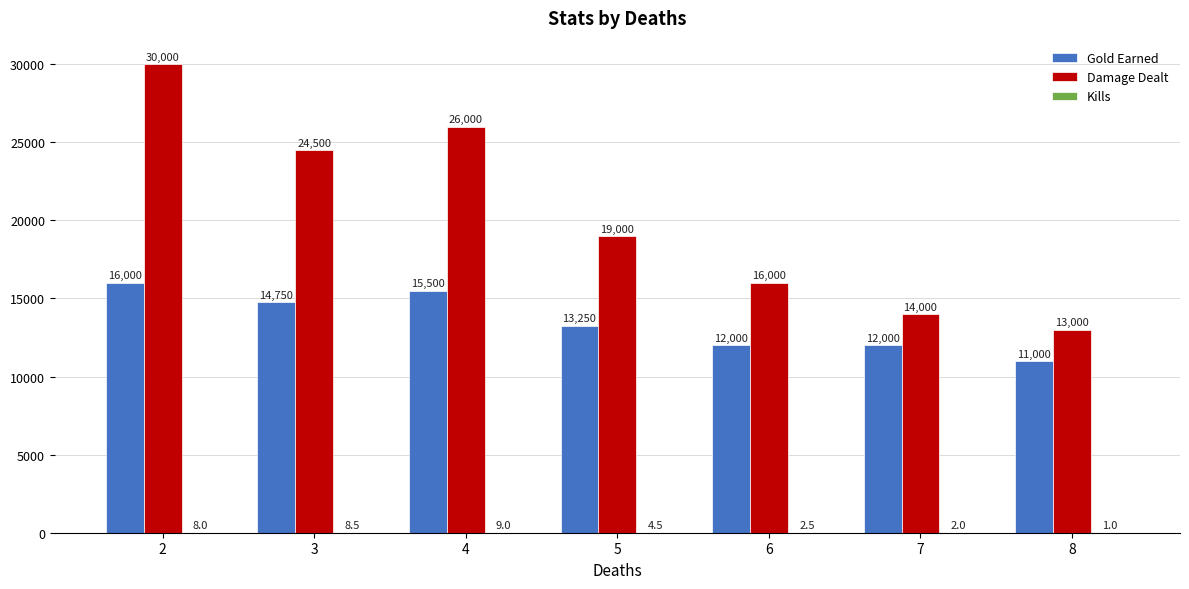

Does the chart contain stacked bars?

No